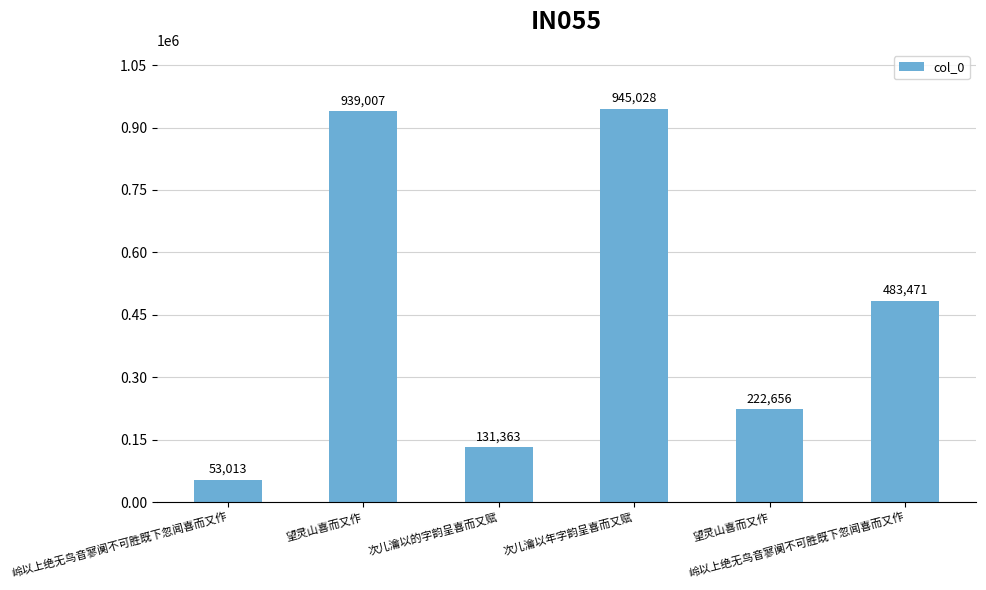

What is the ratio of the value at 岭以上绝无鸟音寥阒不可胜既下忽闻喜而又作 to the value at 望灵山喜而又作?

0.1